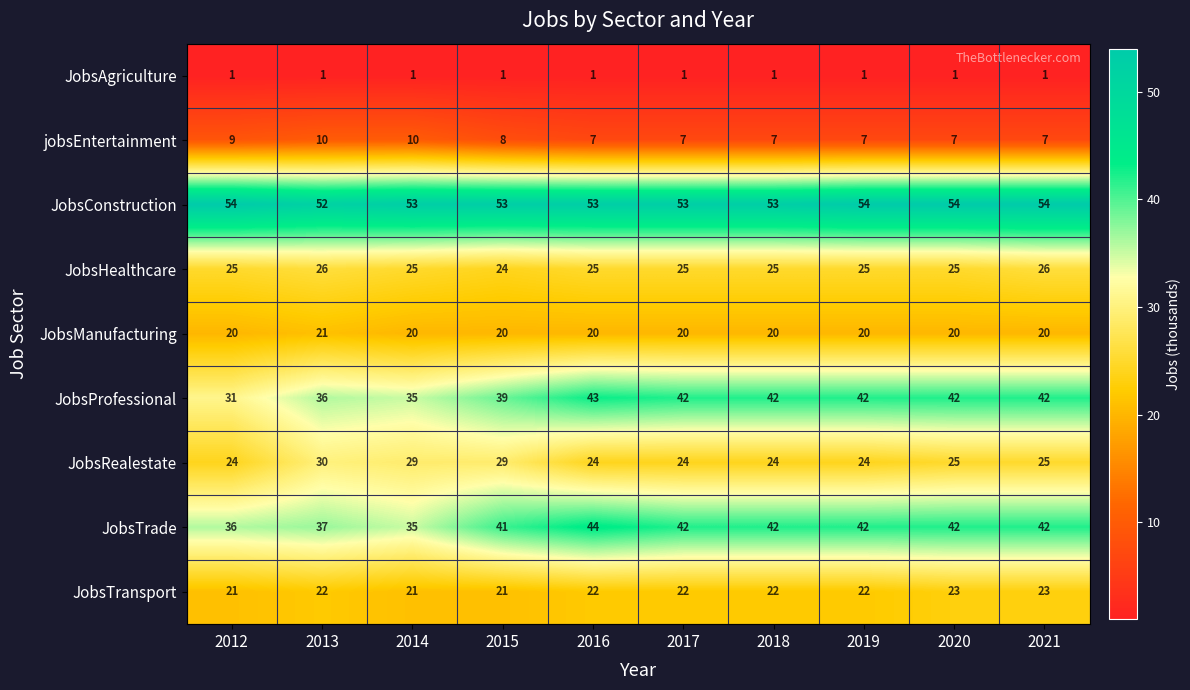

How many series are shown in this chart?

9